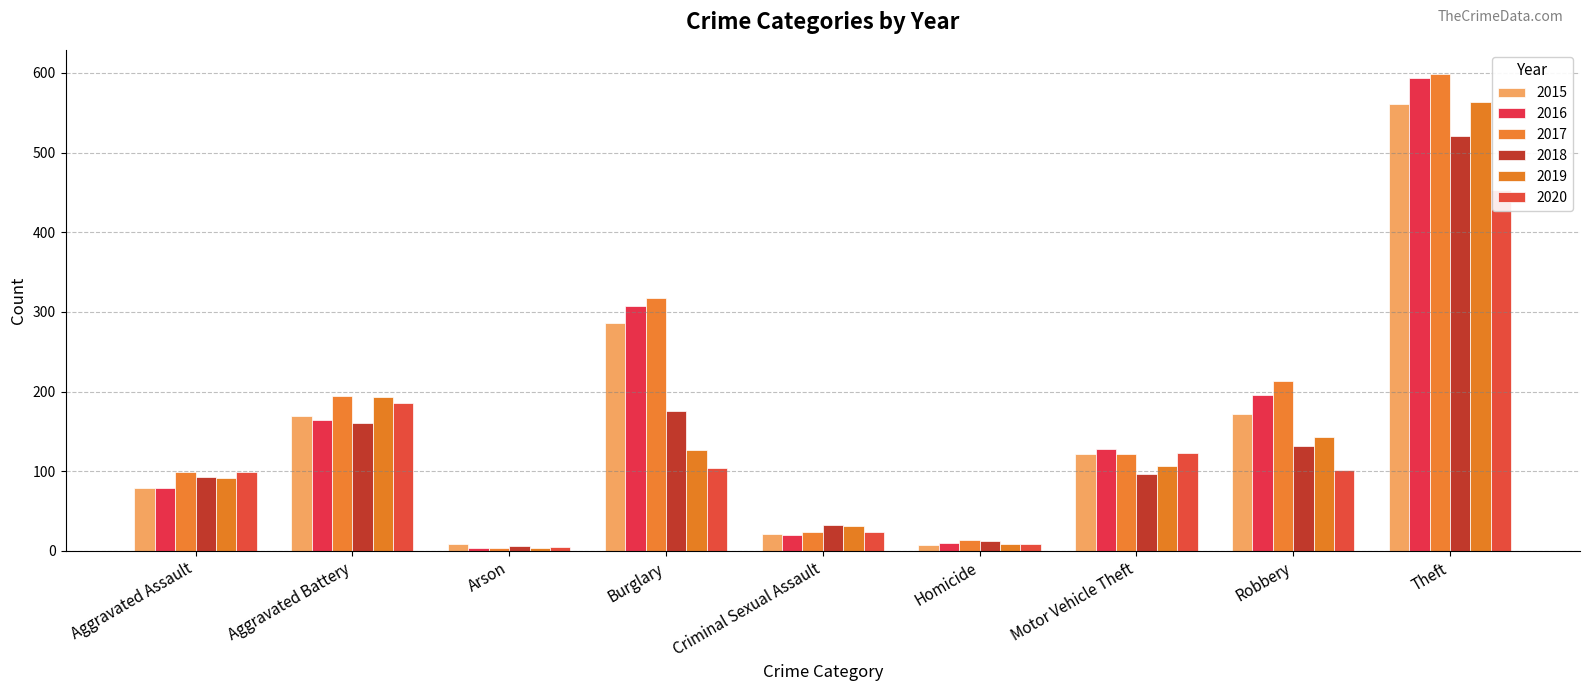

Which has a higher value, Homicide or Arson?

Arson